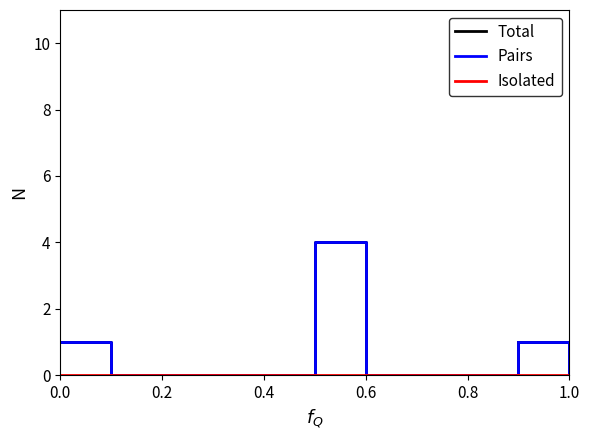

Does the chart have visible grid lines?

No